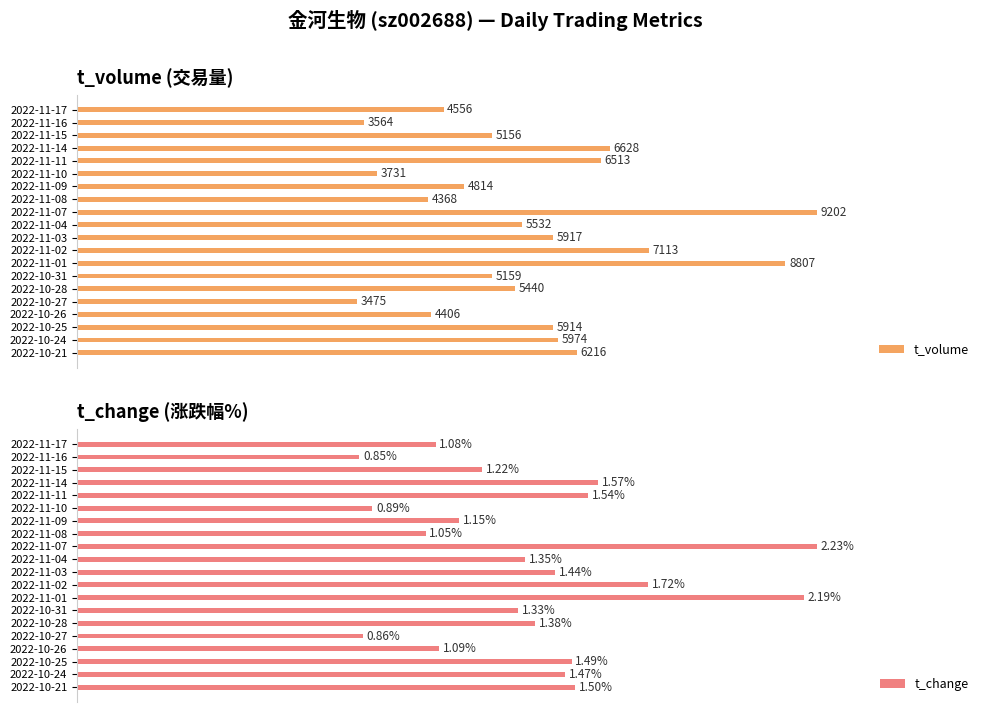

Which series has the largest range (max minus min)?

t_volume